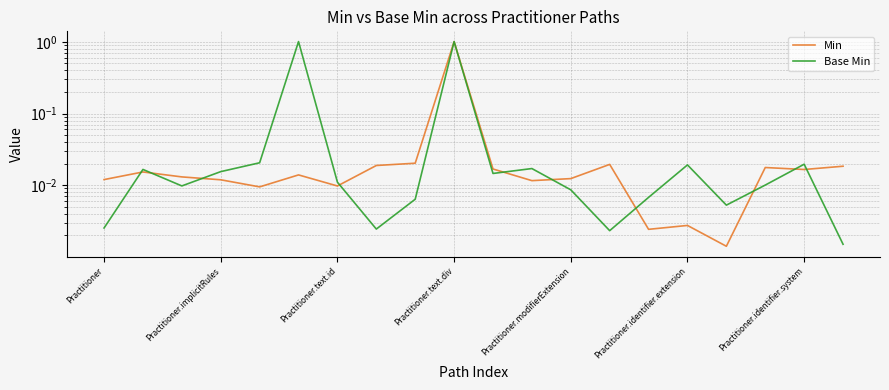

How many data points does each series have?

20